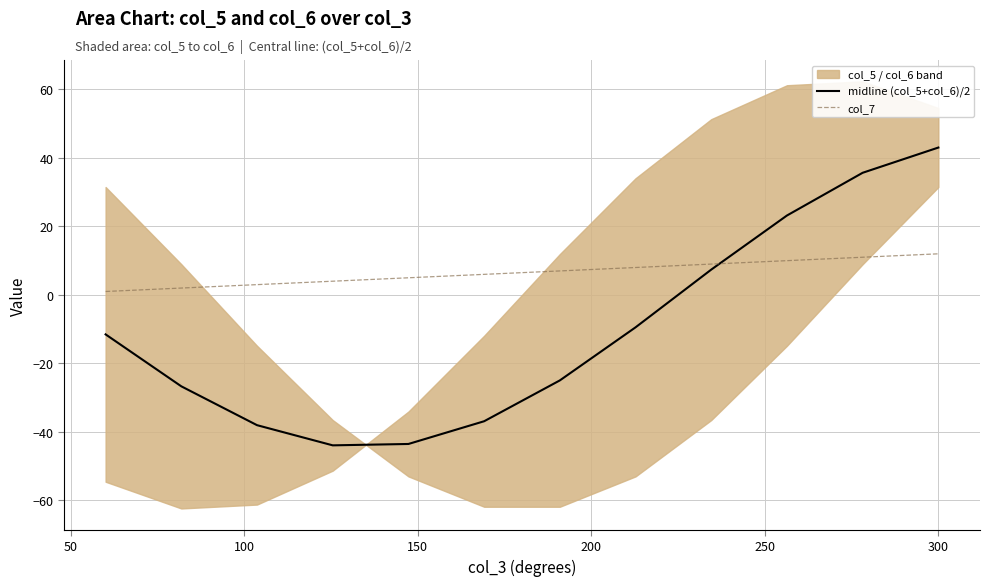

What is the sum of all col_7 values?

78.0